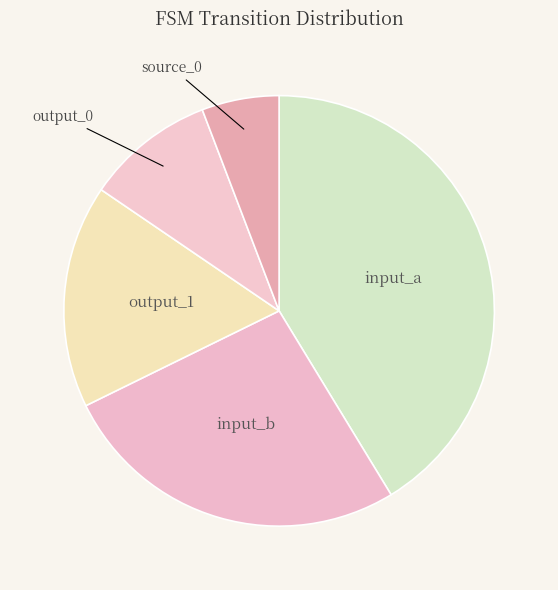

How many segments does this pie chart have?

5